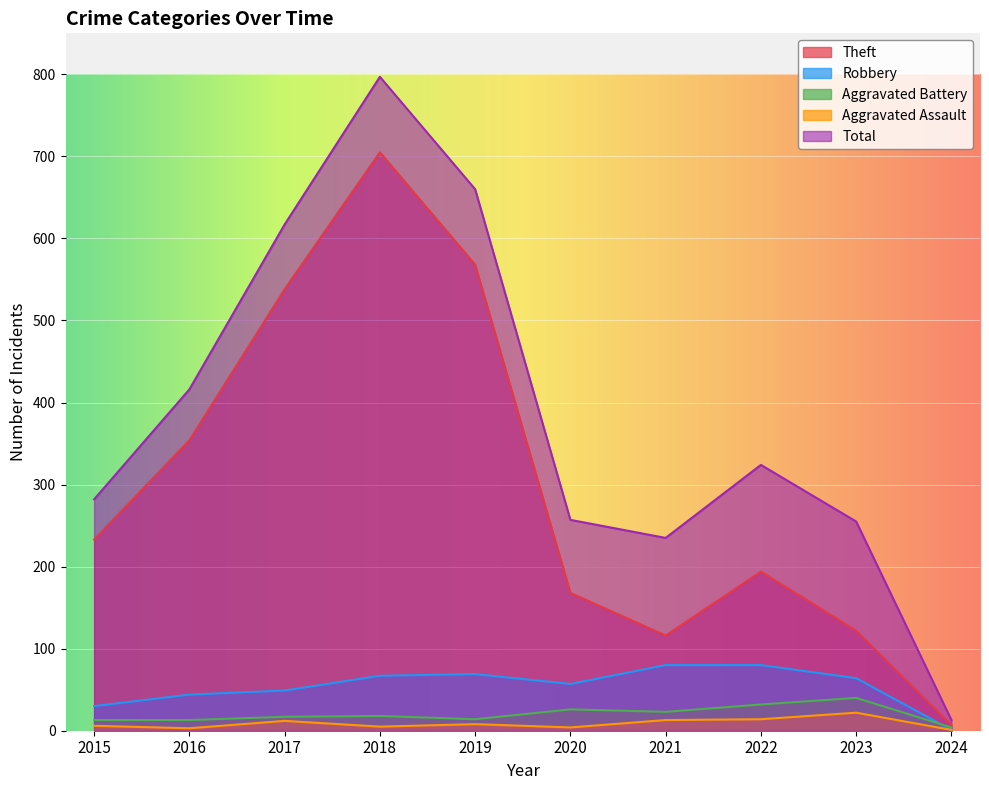

Which series changed the most between 2016 and 2024?

Total